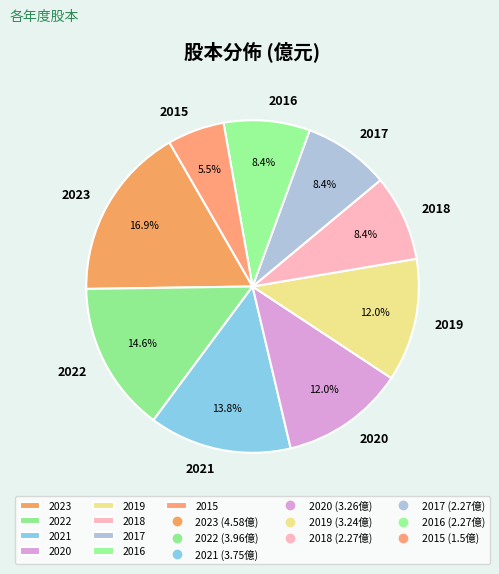

To the nearest percent, what percentage of the pie is 2023?

17%